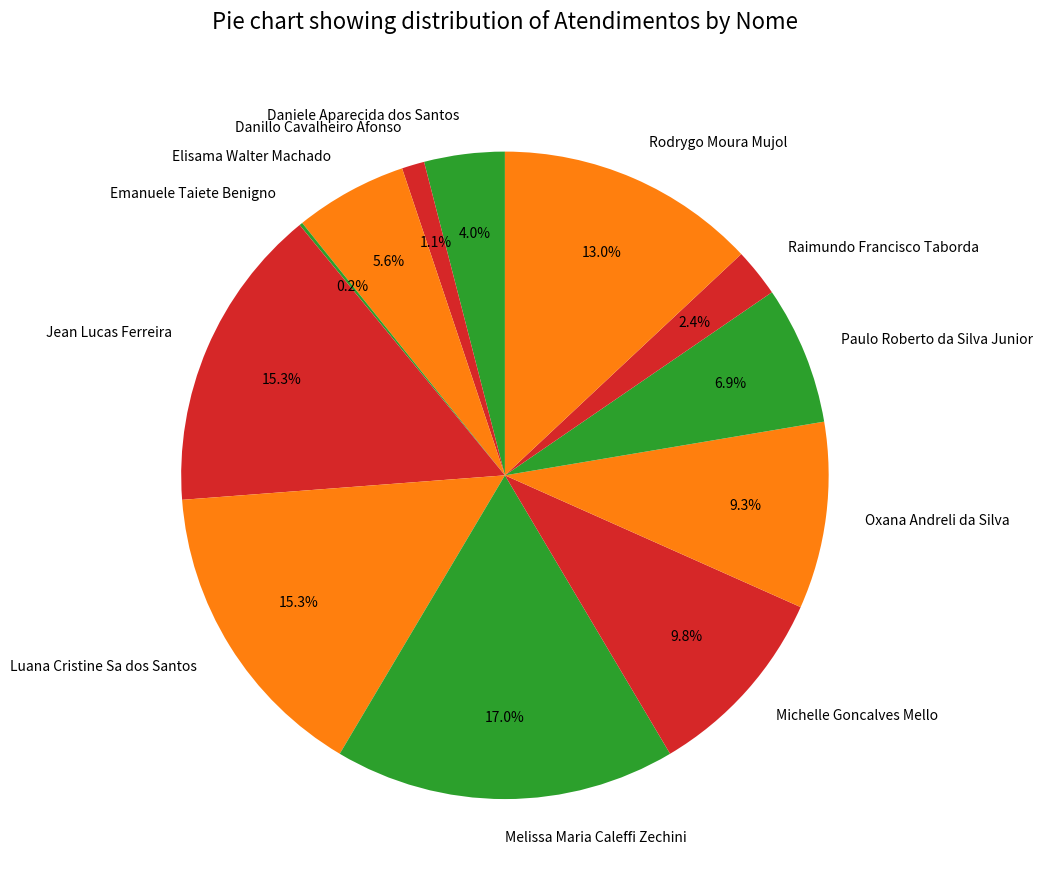

Is there any slice that represents more than half of the pie?

No